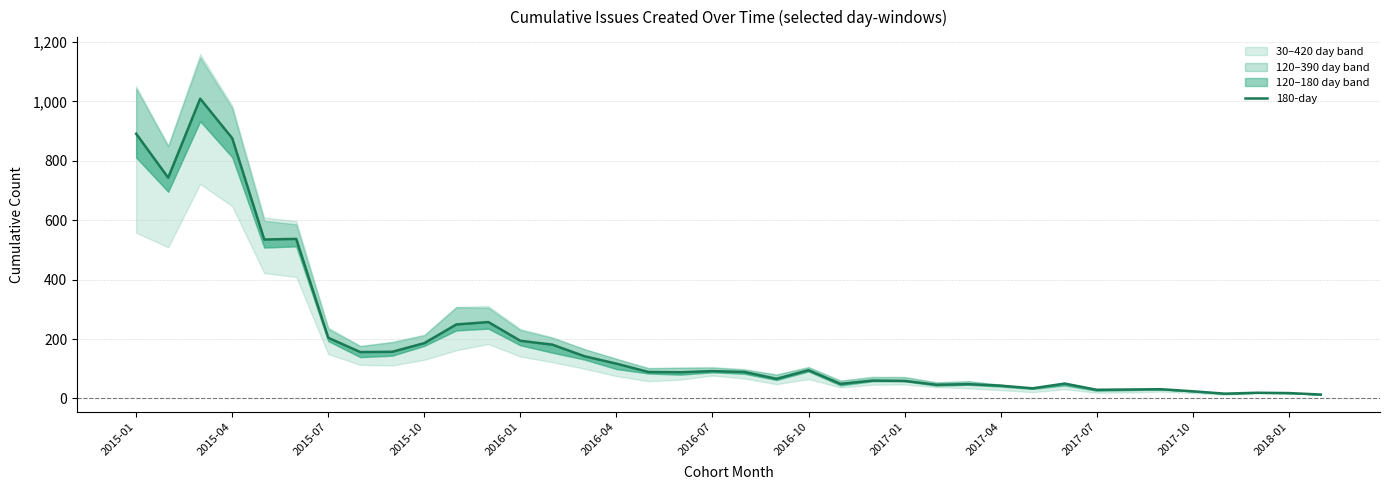

What is the sum of all values?

7522